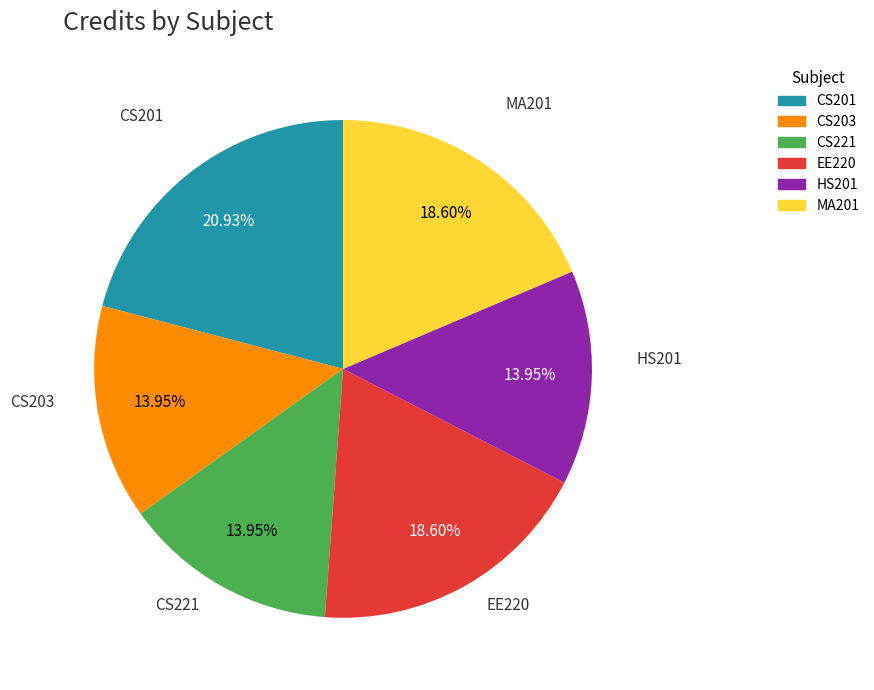

Is it true that CS221 is 14% of the pie?

True